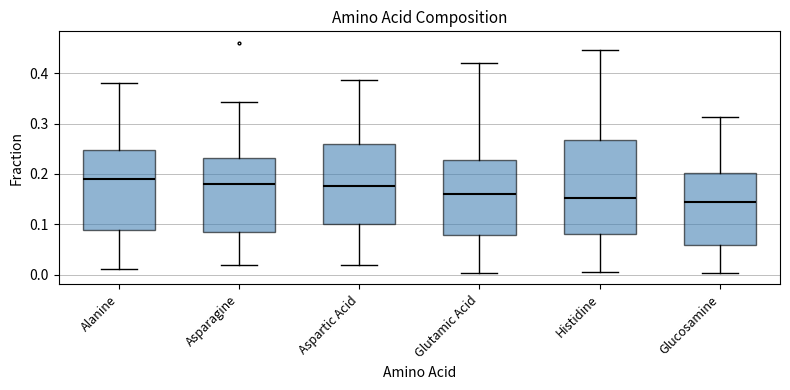

Reading left to right, read every box against the y-axis: the position of its median line, the range the box covers, and the ends of its whiskers. The values are not printed on the chart, so give them approximately, as read against the axis.

Alanine: median 0.19, box 0.09 to 0.25, whiskers 0.01 to 0.38
Asparagine: median 0.18, box 0.09 to 0.23, whiskers 0.02 to 0.34
Aspartic Acid: median 0.18, box 0.10 to 0.26, whiskers 0.02 to 0.39
Glutamic Acid: median 0.16, box 0.08 to 0.23, whiskers 0.00 to 0.42
Histidine: median 0.15, box 0.08 to 0.27, whiskers 0.01 to 0.45
Glucosamine: median 0.14, box 0.06 to 0.20, whiskers 0.00 to 0.31